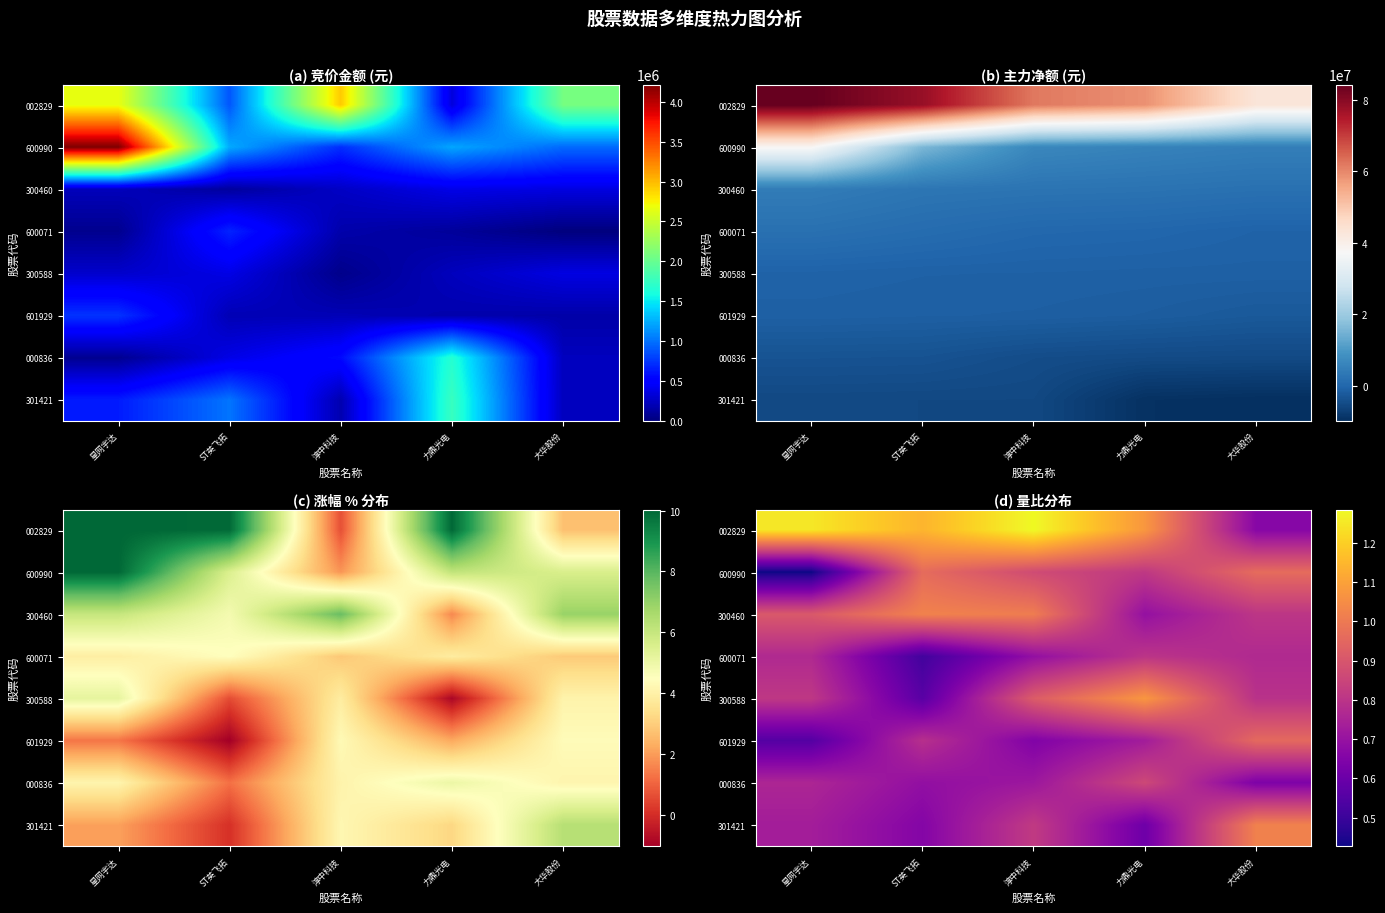

Is the value of 601929 at 淳中科技 greater than the value of 600071 at 淳中科技?

No